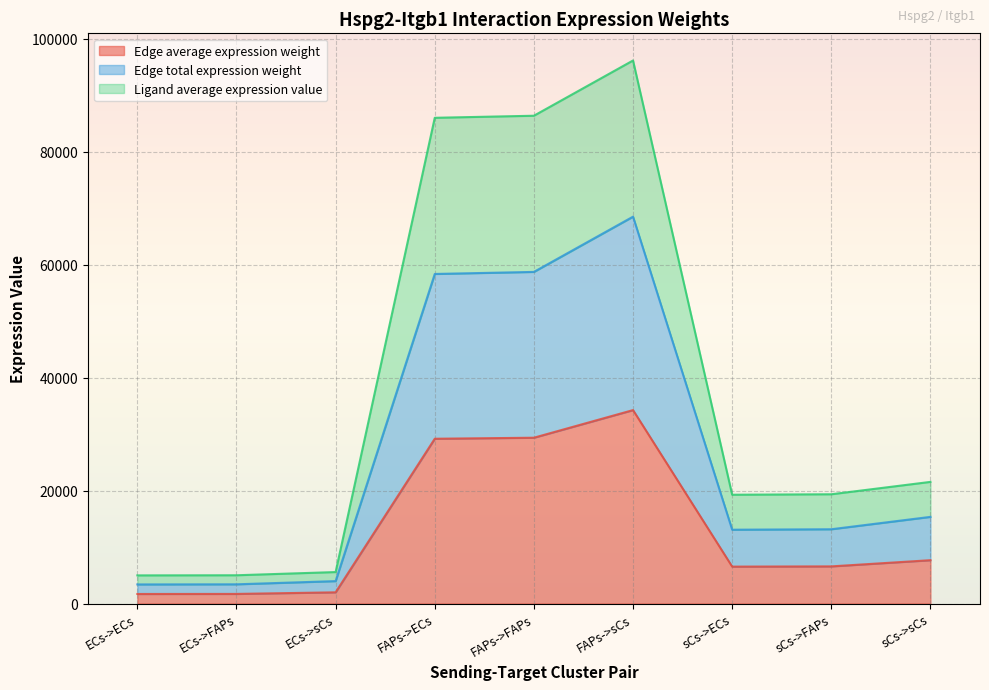

At which category does Ligand average expression value reach its first local valley?

sCs->ECs